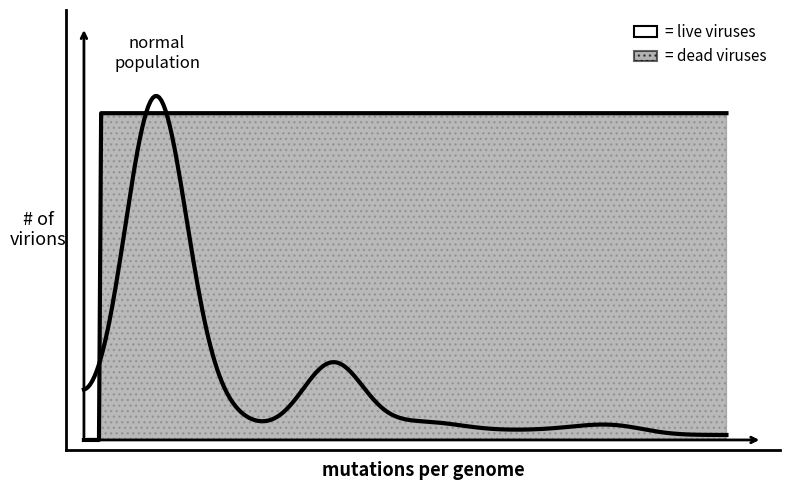

True or false: live viruses and dead viruses cross at least once.

True